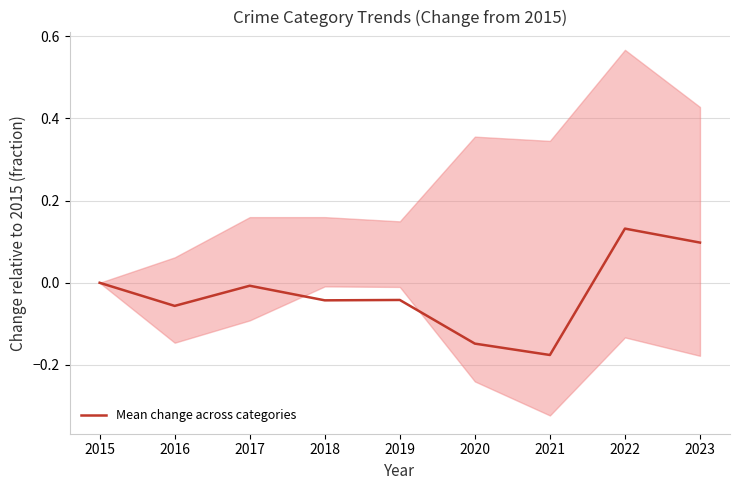

Where is the first local maximum?

2017